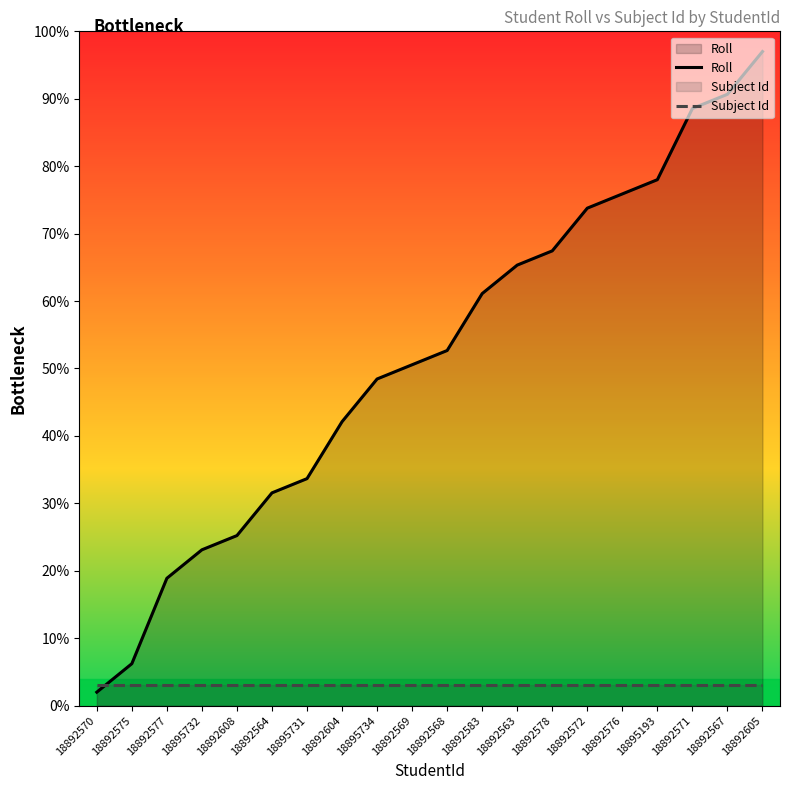

What is the minimum value for Subject Id?

3.0